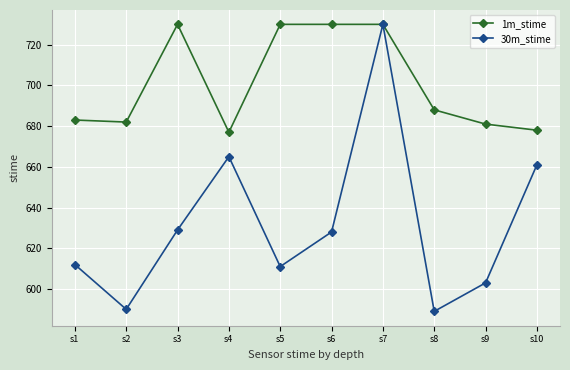

The 30m_stime series shows 628 at s6. True or false?

True